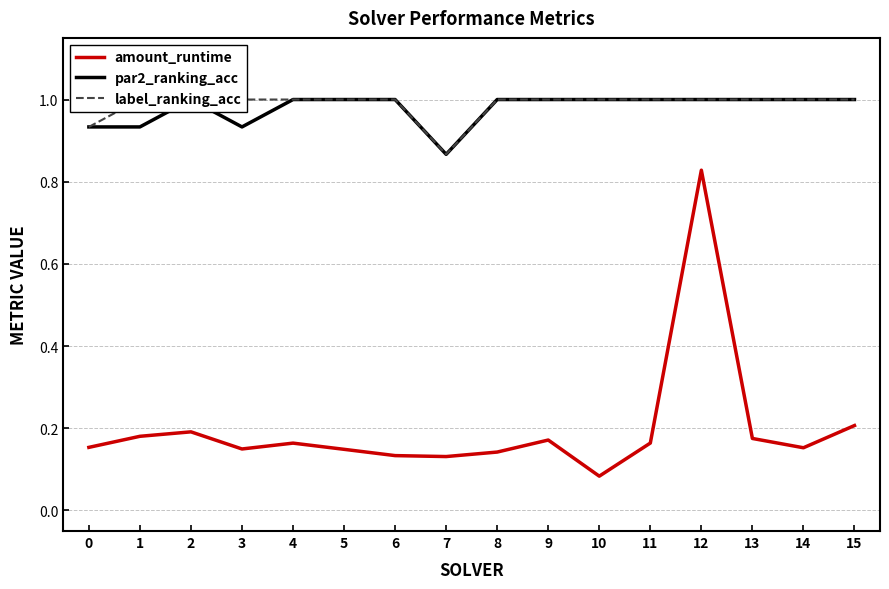

Count the label_ranking_acc values in the range 1 to 2.

14